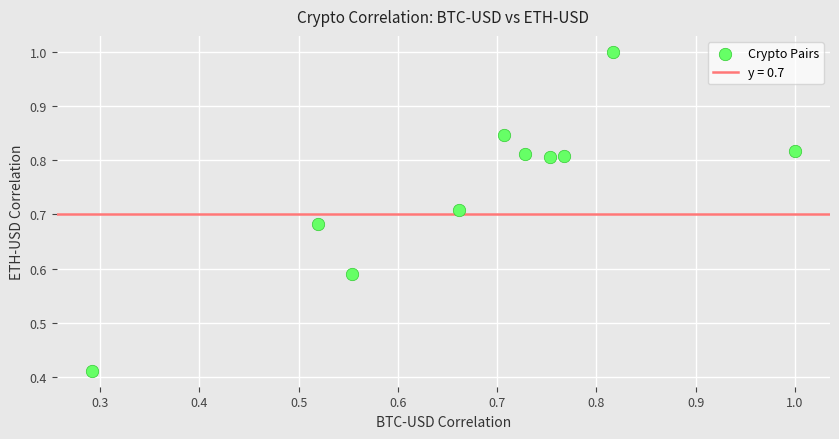

Count the number of points in this scatter plot.

10